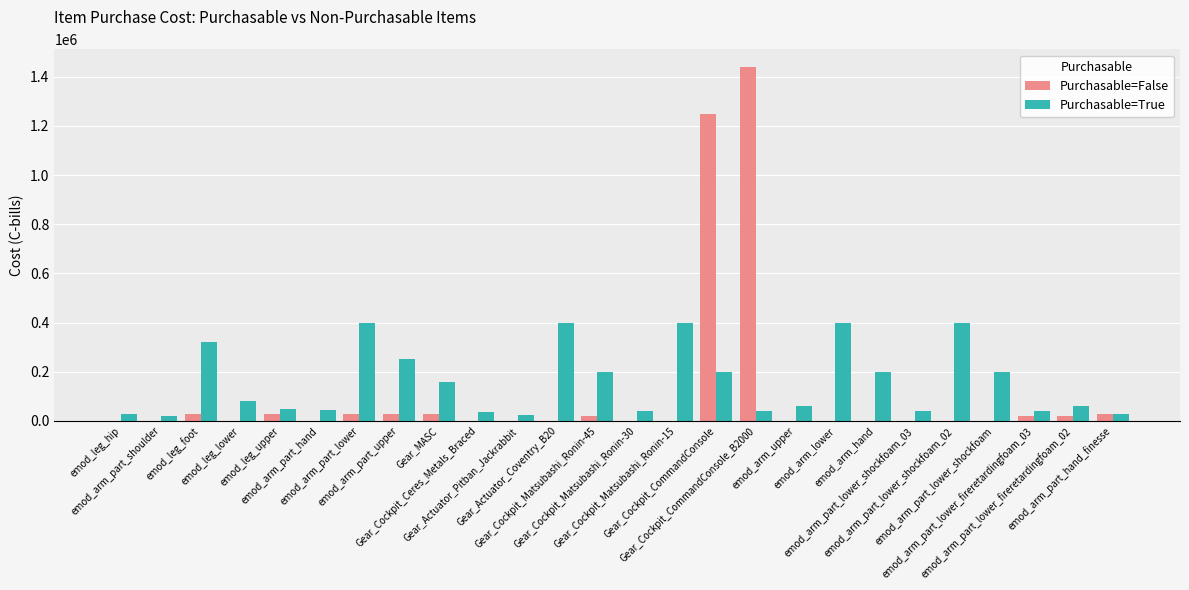

What is the sum of all Purchasable=True values?

4125000